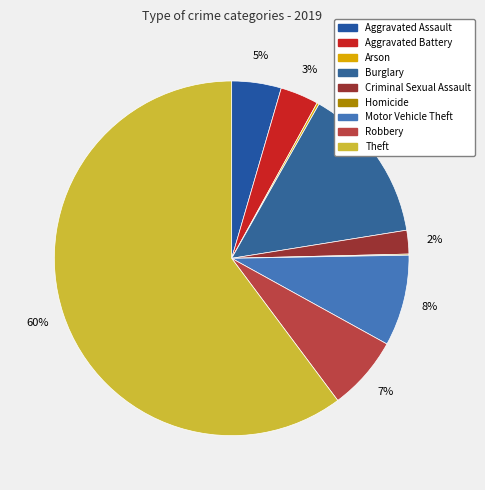

Do Homicide and Theft together represent more than half of the pie?

Yes